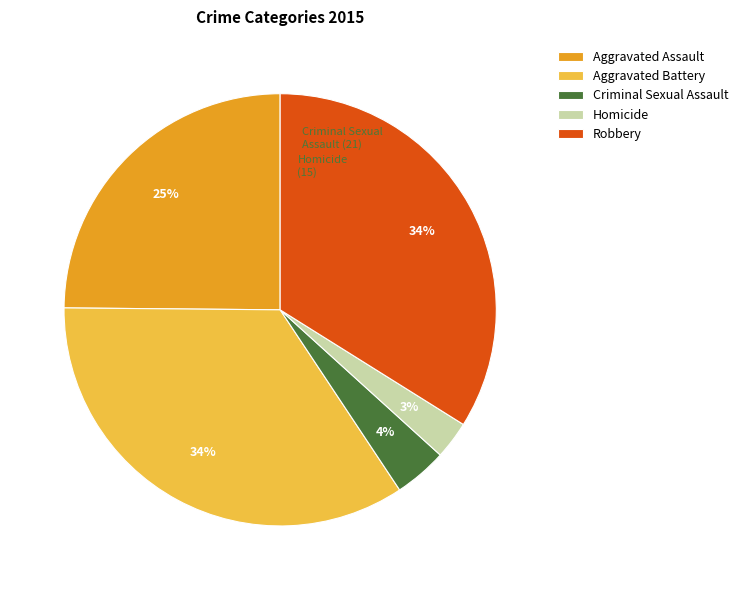

What is the ratio of the value at Robbery to the value at Aggravated Battery?

1.0